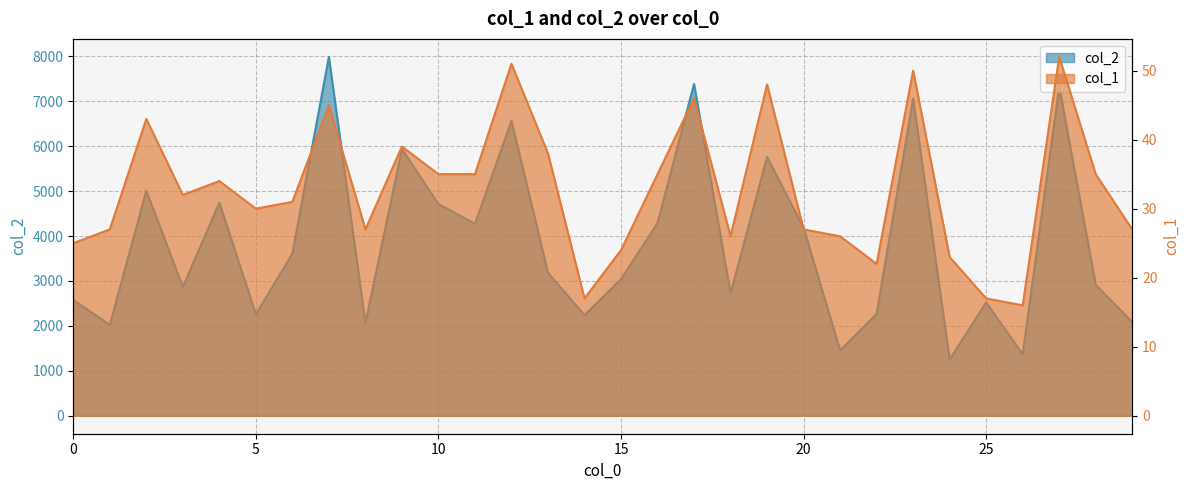

Is it true that col_2 equals 5743 at 16?

False